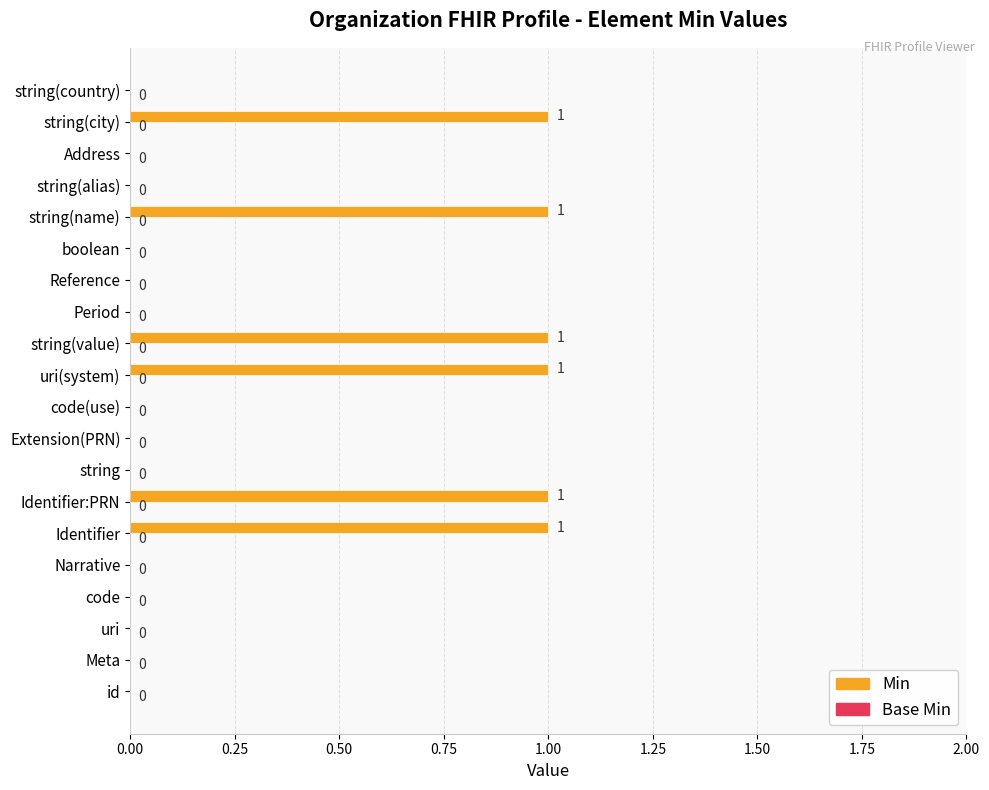

What is the sum of all values?

6